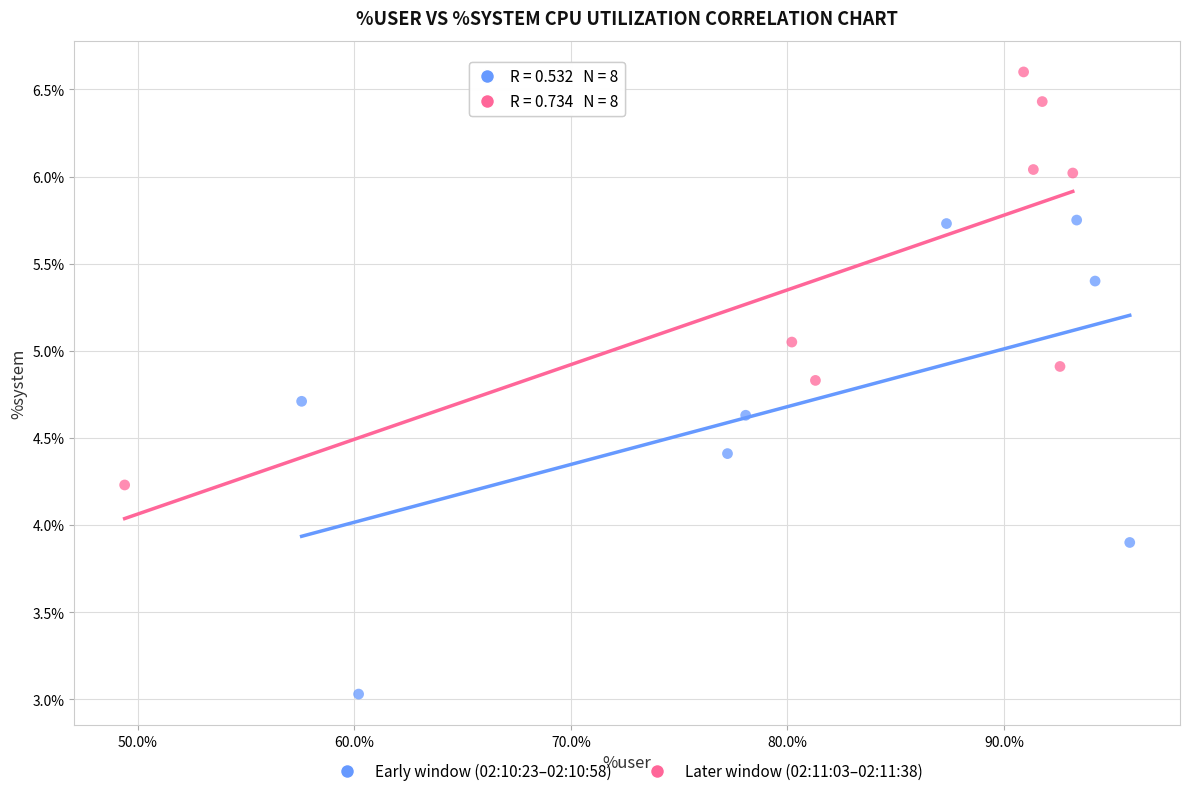

Which series contains the highest Y value?

Later window (02:11:03–02:11:38)